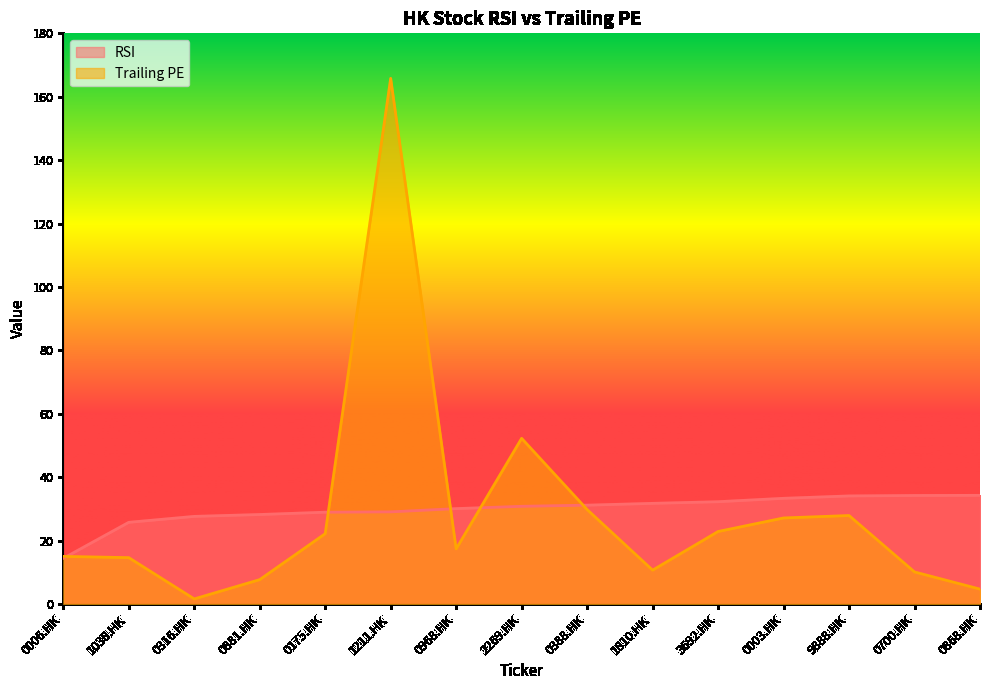

What is the greatest value displayed?

165.8